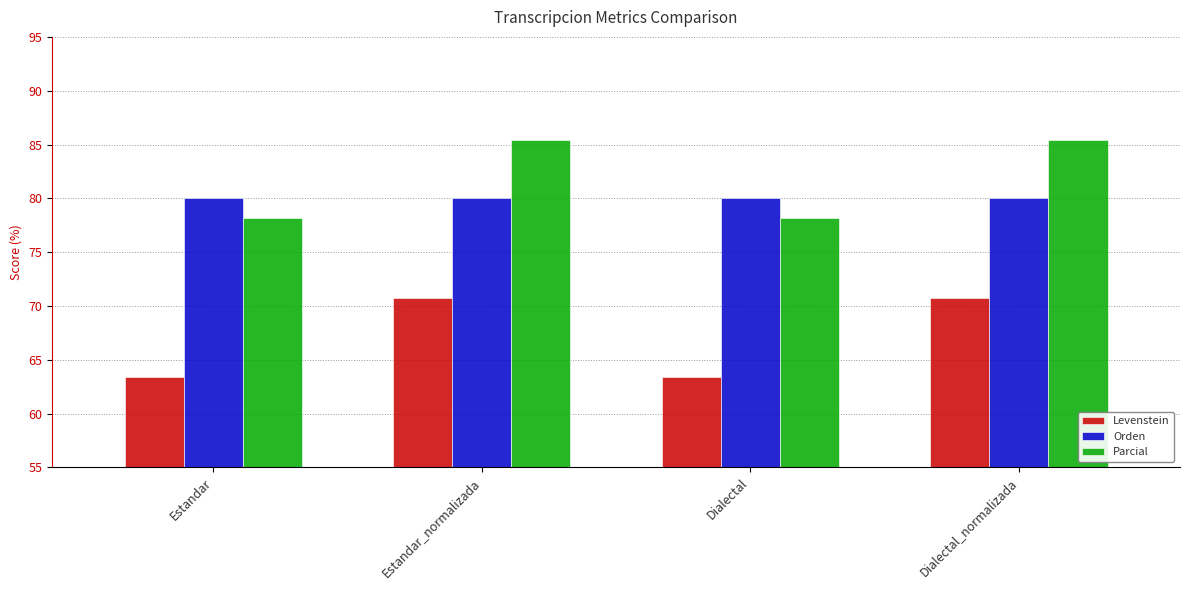

At Dialectal_normalizada, list the series in order from largest to smallest.

Parcial, Orden, Levenstein